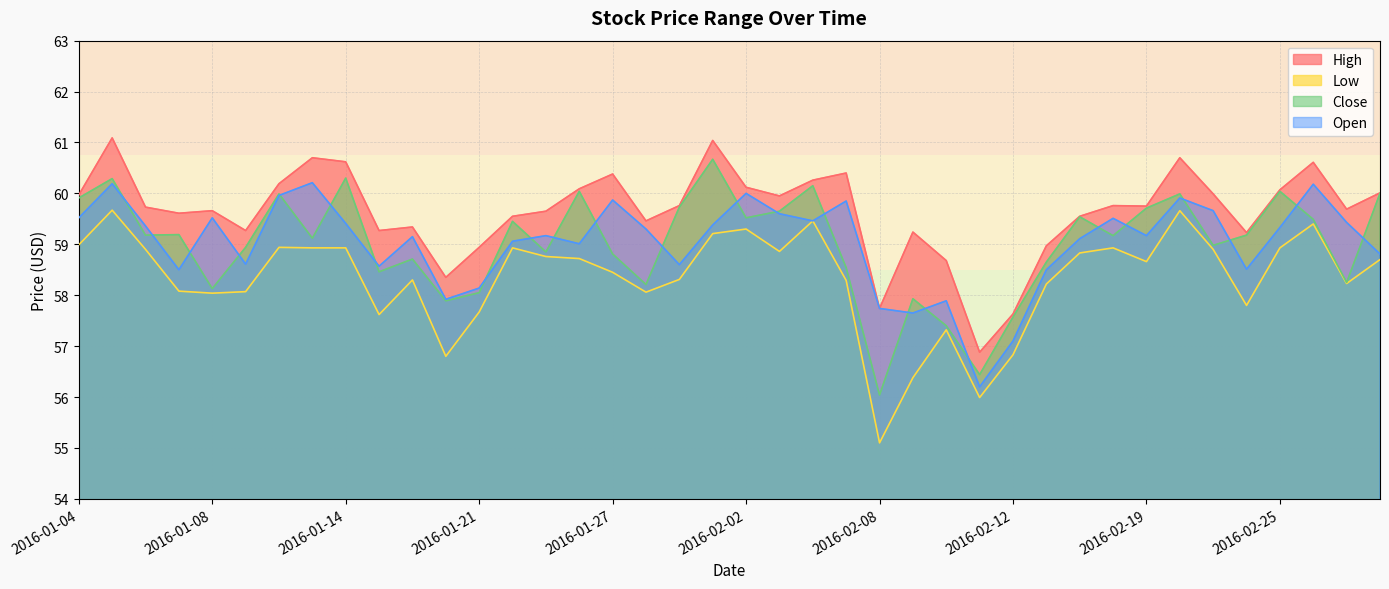

Where is Low nearest to the value 57?

2016-02-12